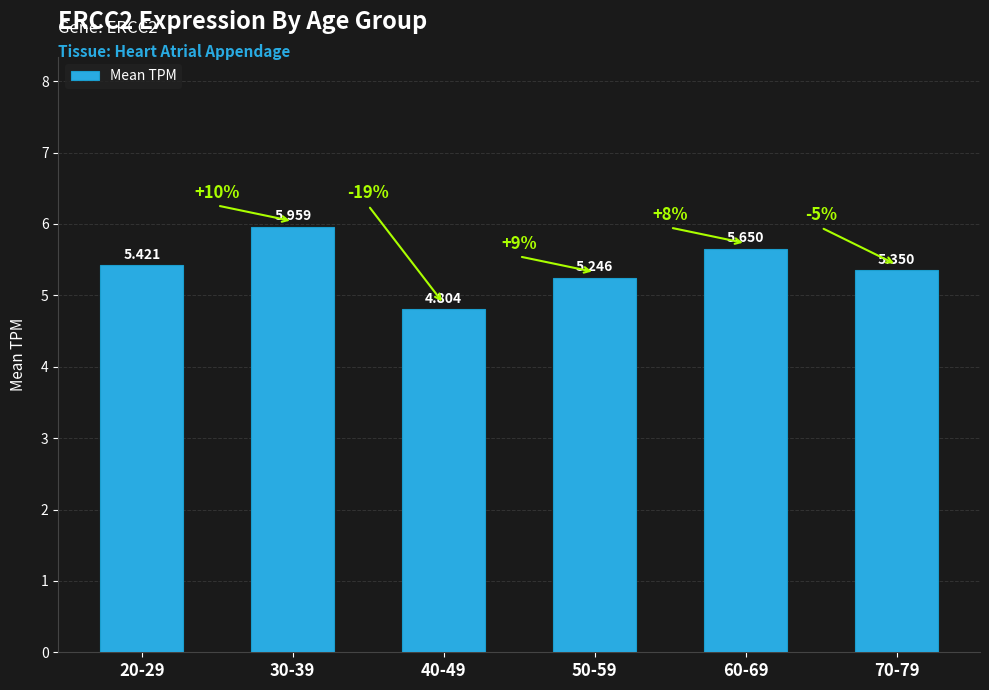

What is the label of the 2nd bar from the right?

60-69